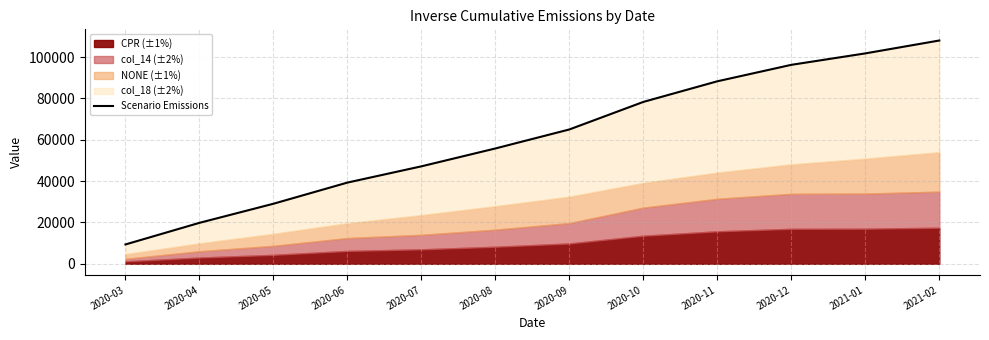

Reading left to right, list all the values displayed in this chart.

9373.7	19833.4	29068.9	39305.7	47166.6	55812.2	65004.7	78334.8	88306.2	96265.4	101800.7	108035.6